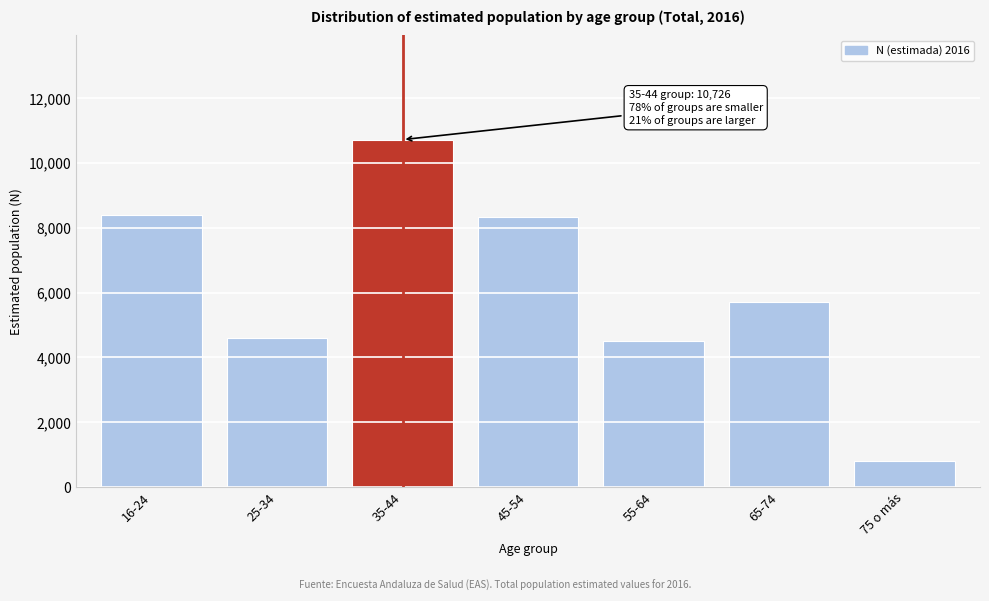

What is the label of the 5th bar from the right?

35-44